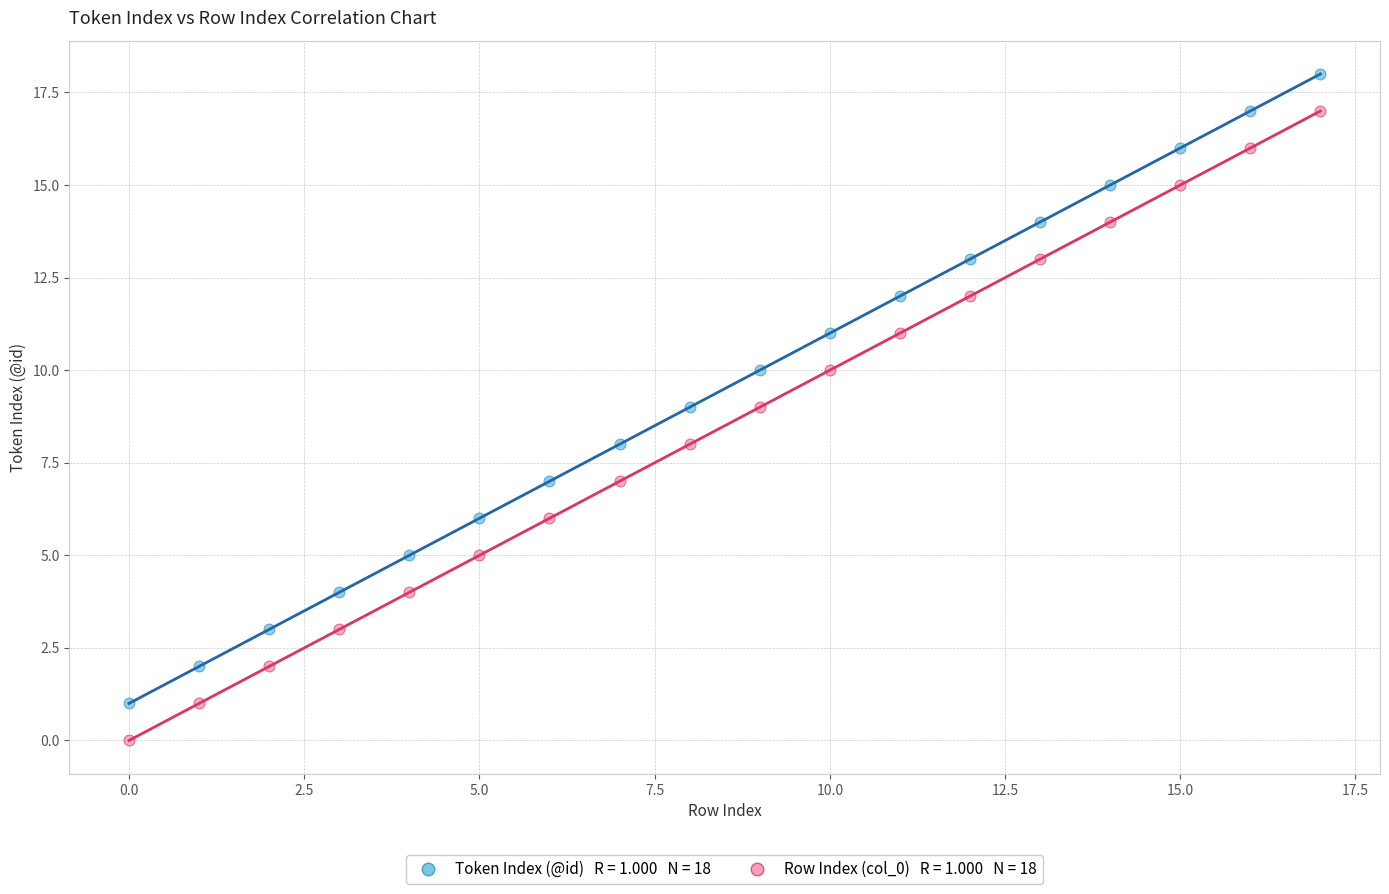

Across all data points, what is the range of Y values (max minus min)?

18